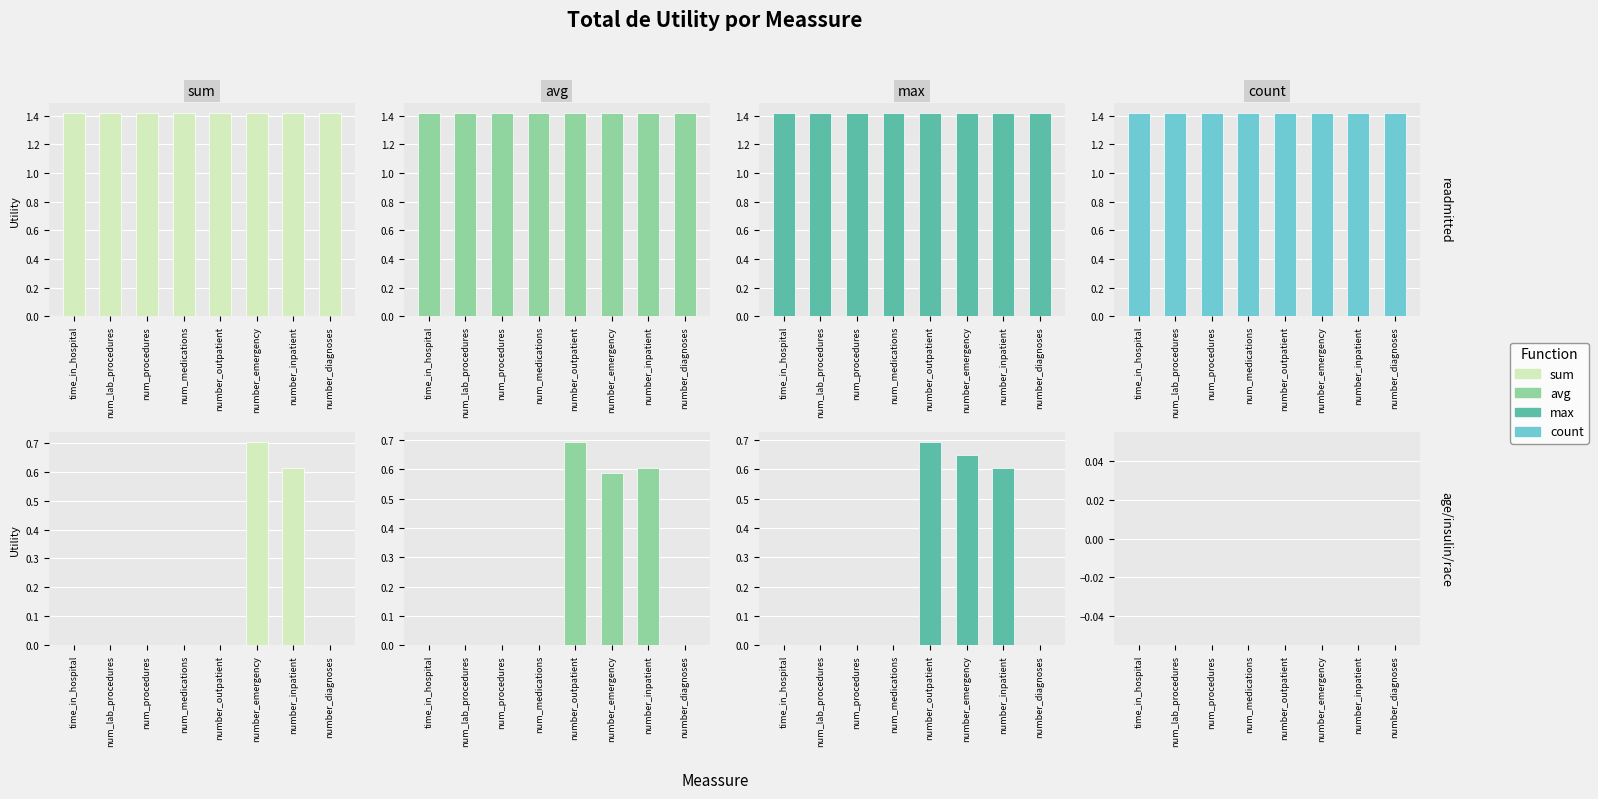

List the series in order of their peak value, highest first.

sum, avg, max, count